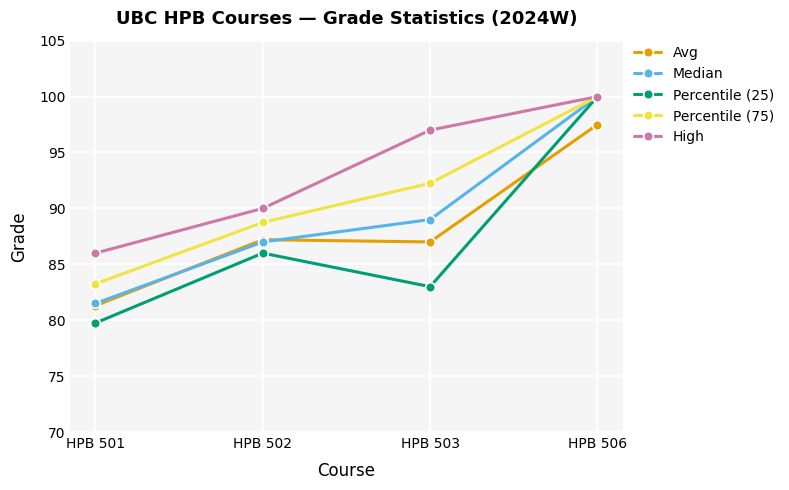

How many data points in Percentile (75) are less than 92?

2